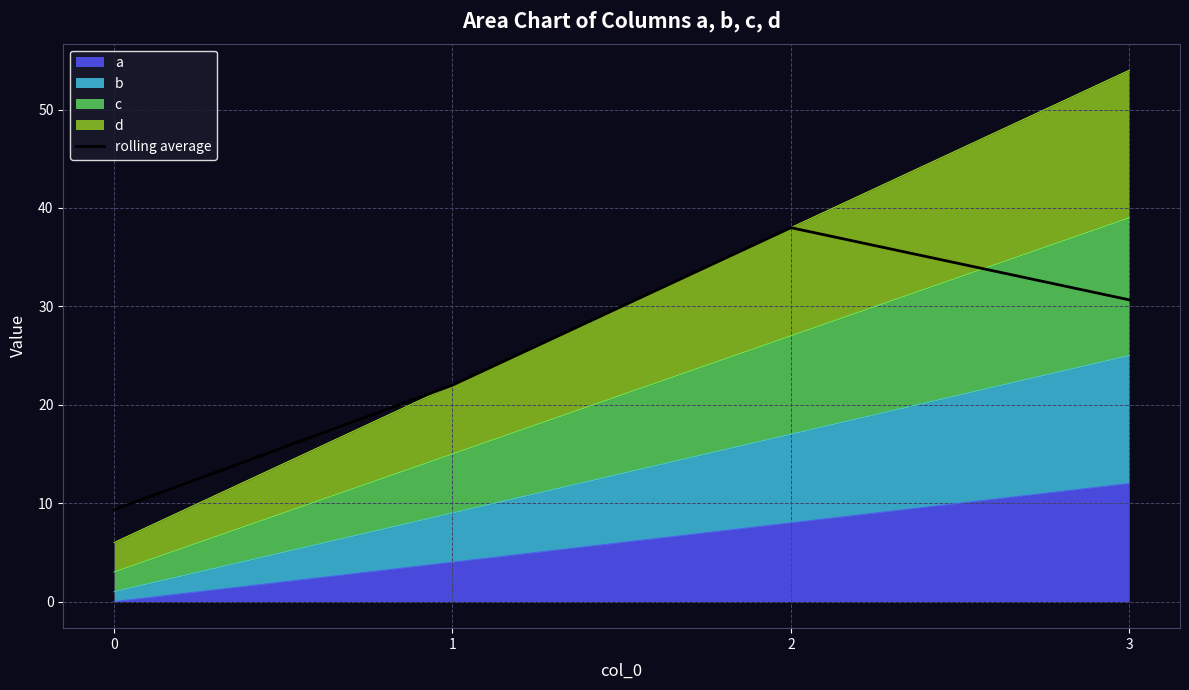

What is the sum of the values at 3 and 0?

40.0